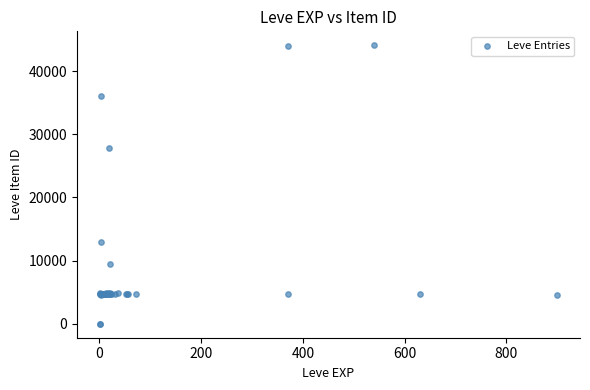

What Y value in the scatter plot is closest to 22048?

27884